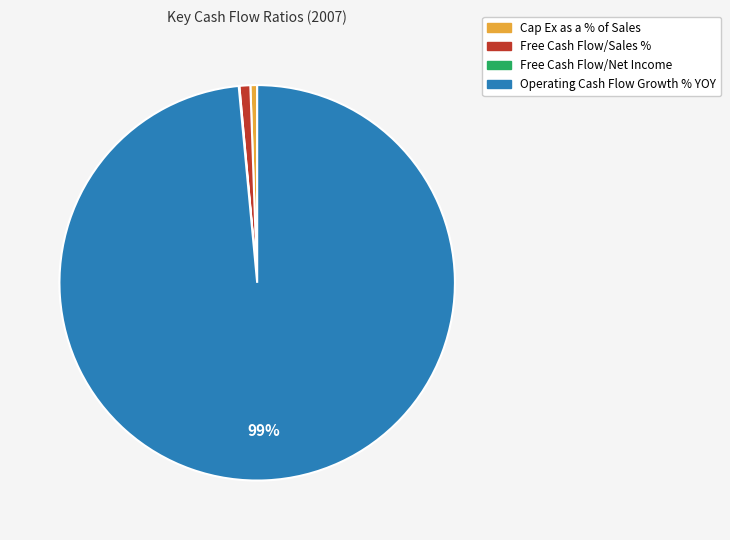

What percentage is the Free Cash Flow/Sales % slice, to the nearest percent?

1%